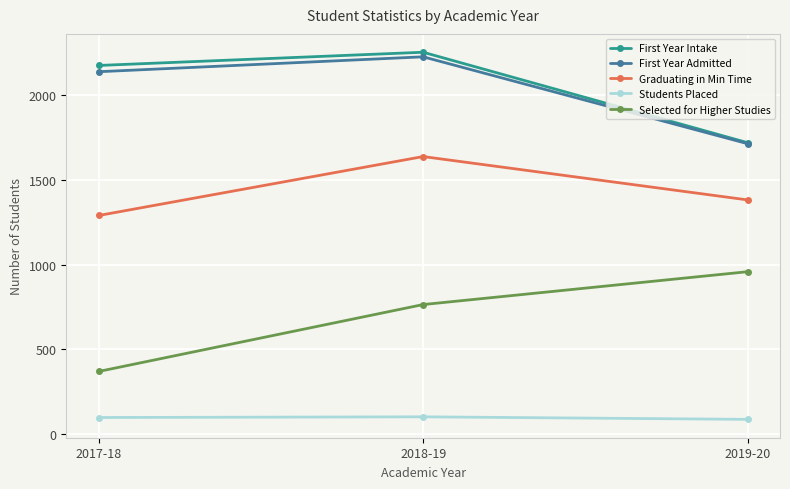

What is the maximum value for Students Placed?

102